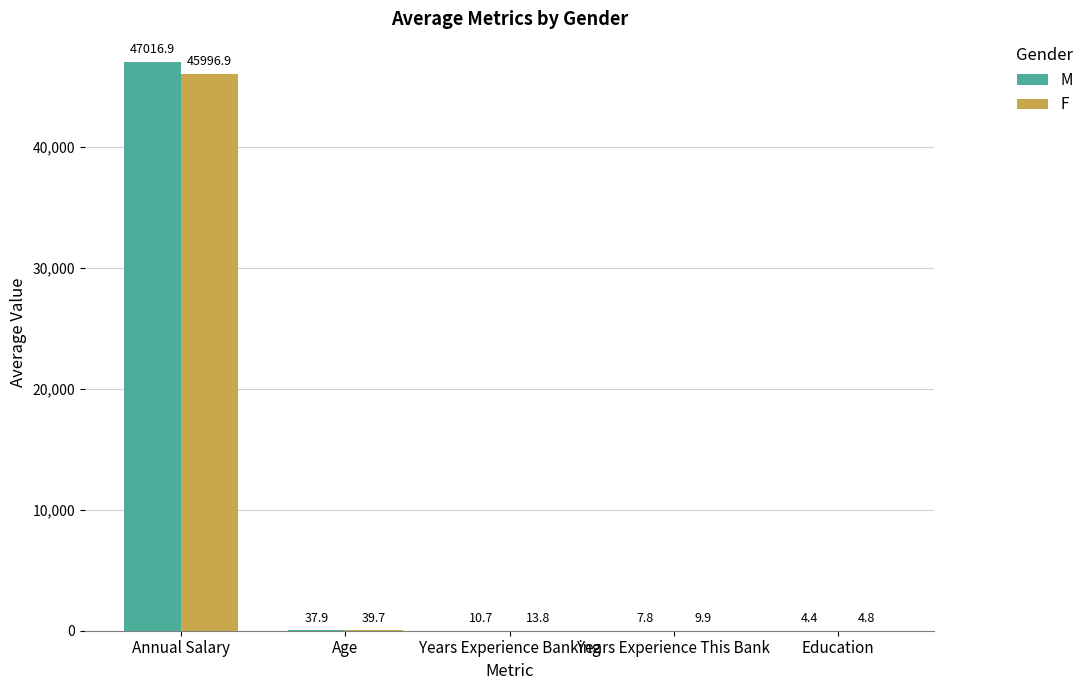

The F series shows 4.8 at Education. True or false?

True